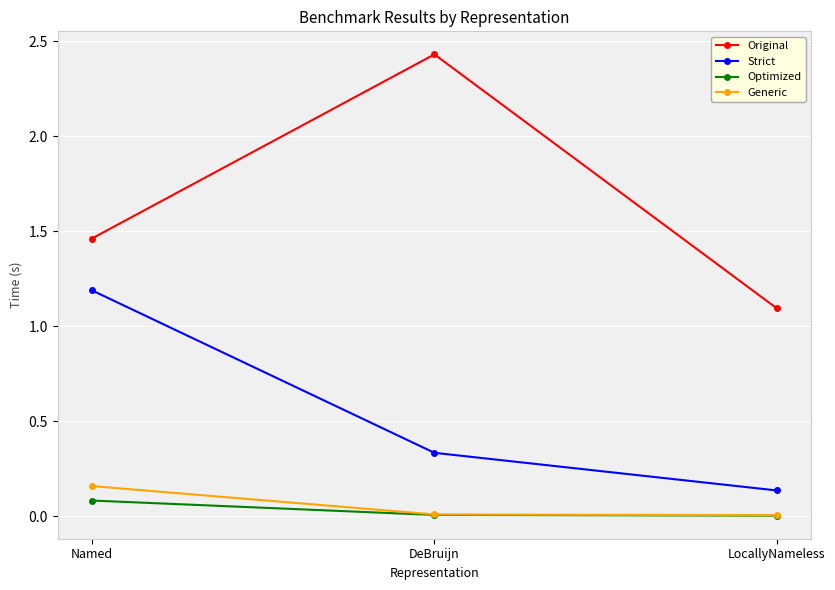

At which label is Original closest to 1?

LocallyNameless